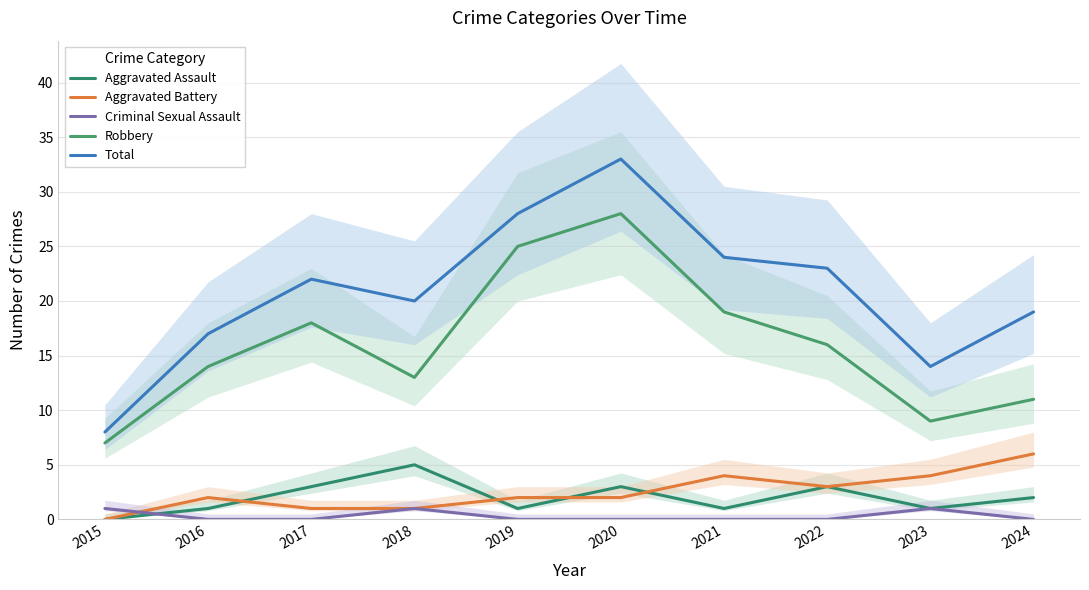

List the labels in order of Aggravated Assault value, largest first.

2018, 2017, 2020, 2022, 2024, 2016, 2019, 2021, 2023, 2015